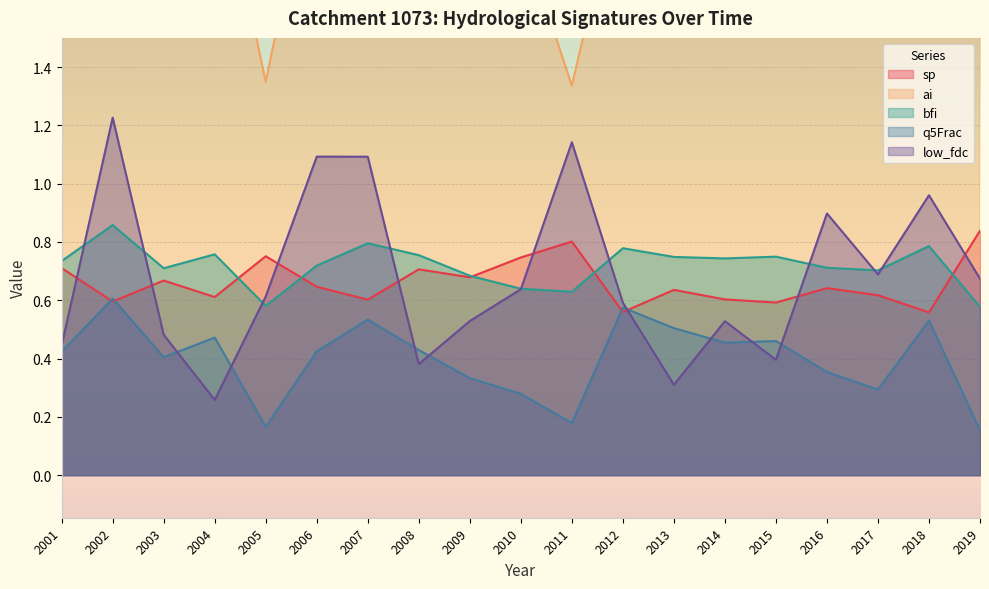

True or false: bfi and sp intersect in this chart.

True